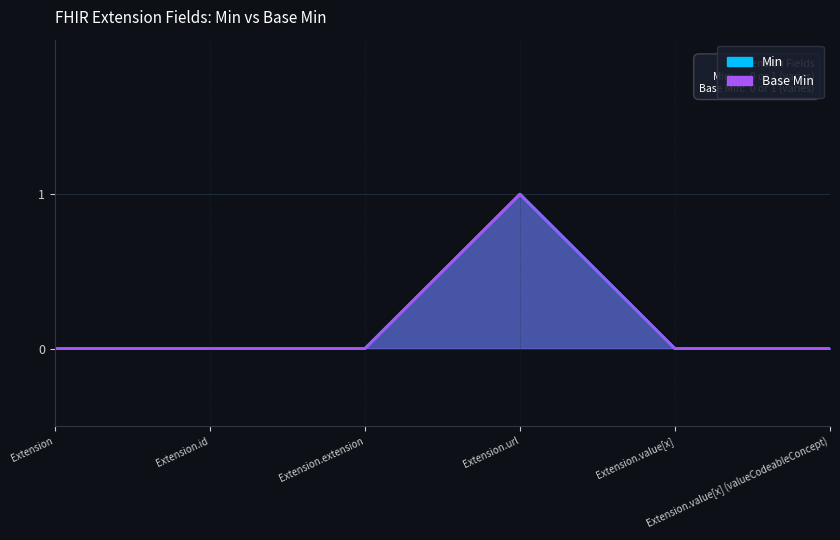

True or false: Min has more than 2 points higher than both neighbors.

False